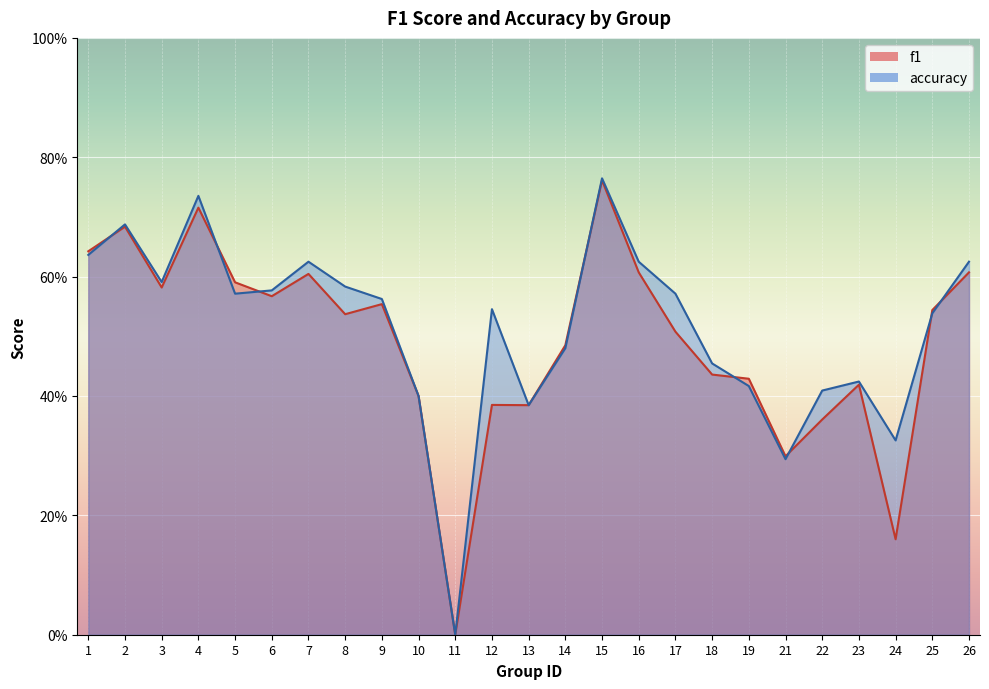

How many distinct data groups are displayed?

2